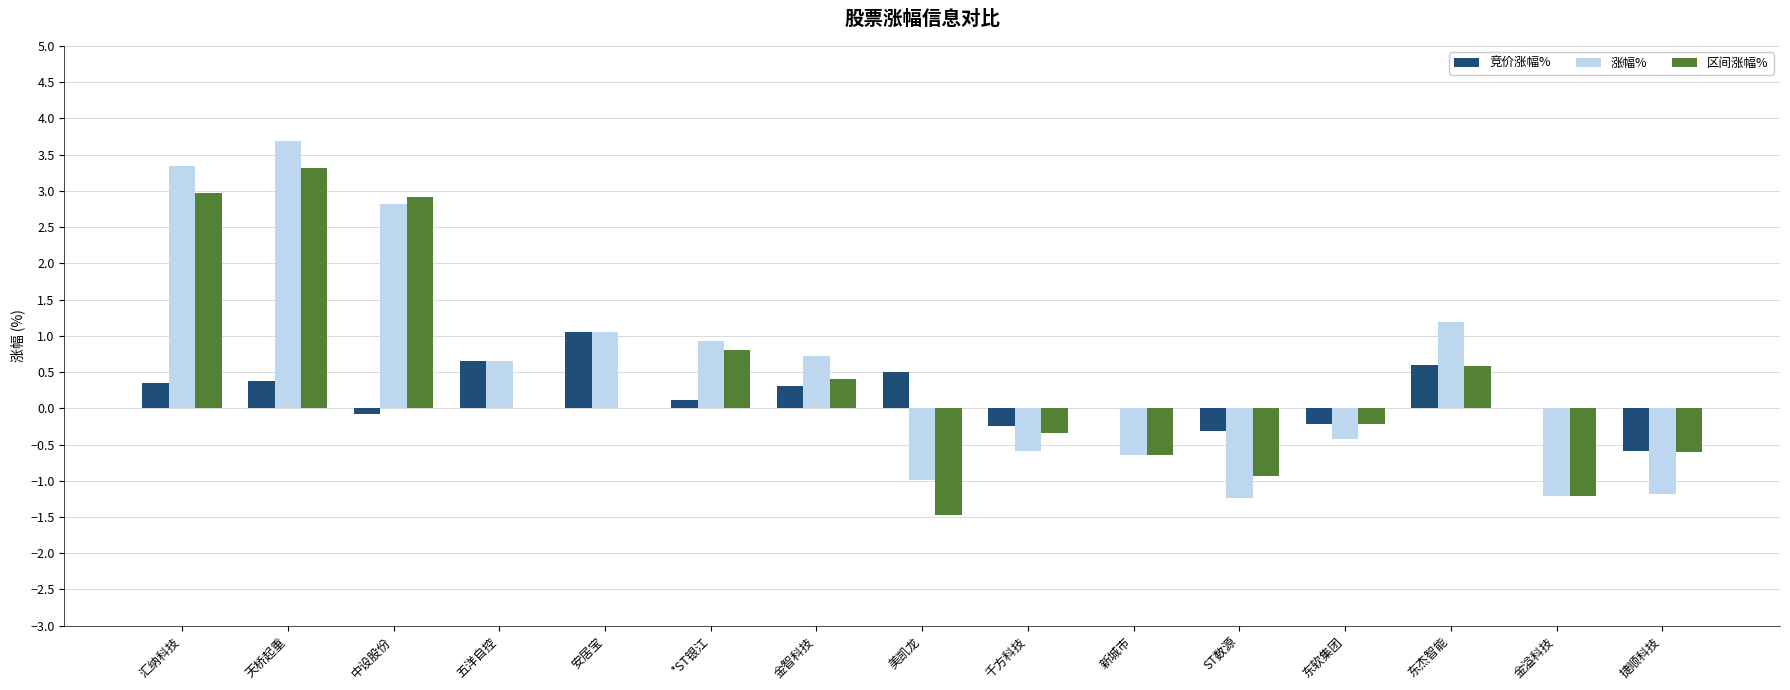

The 区间涨幅% series shows -1.2 at 金溢科技. True or false?

True